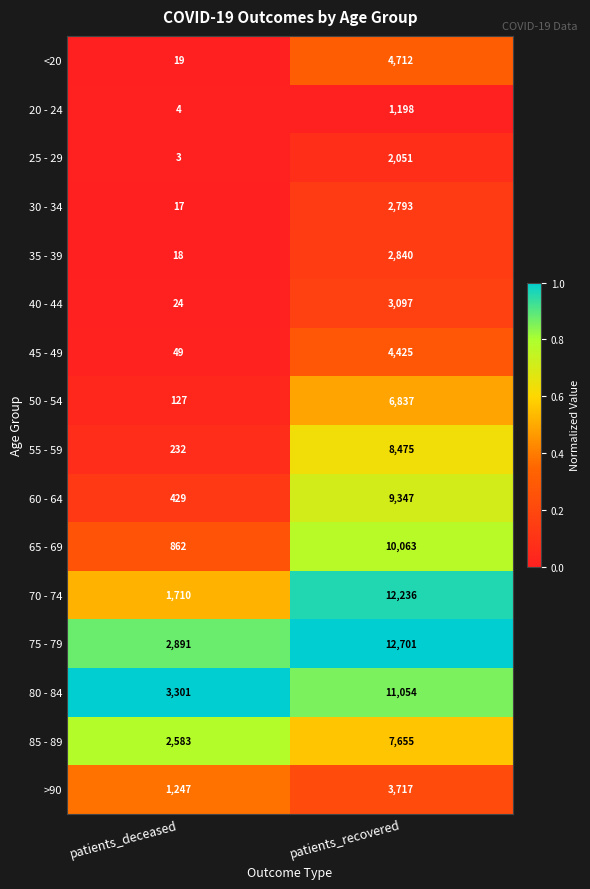

True or false: 30 - 34 has a value of 17 at patients_deceased.

True